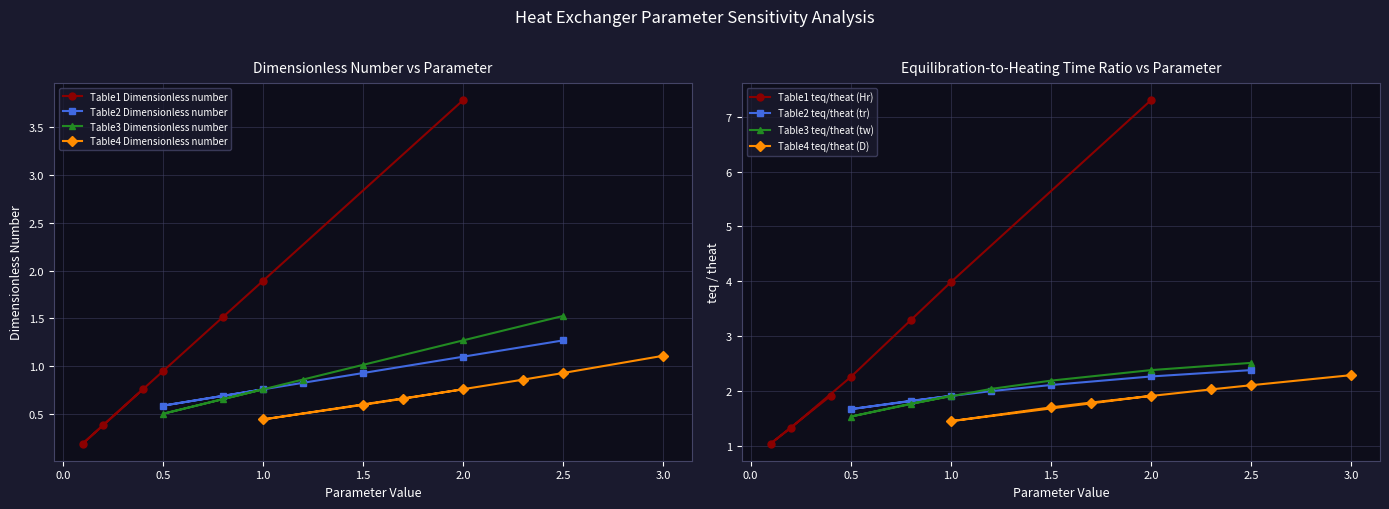

How many lines are shown in the chart?

4